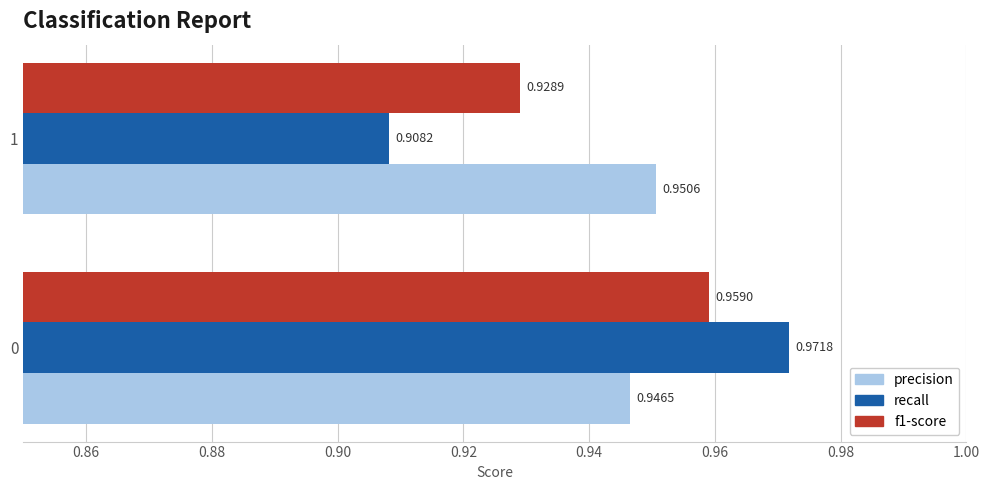

Rank the series by their average value, from highest to lowest.

precision, f1-score, recall